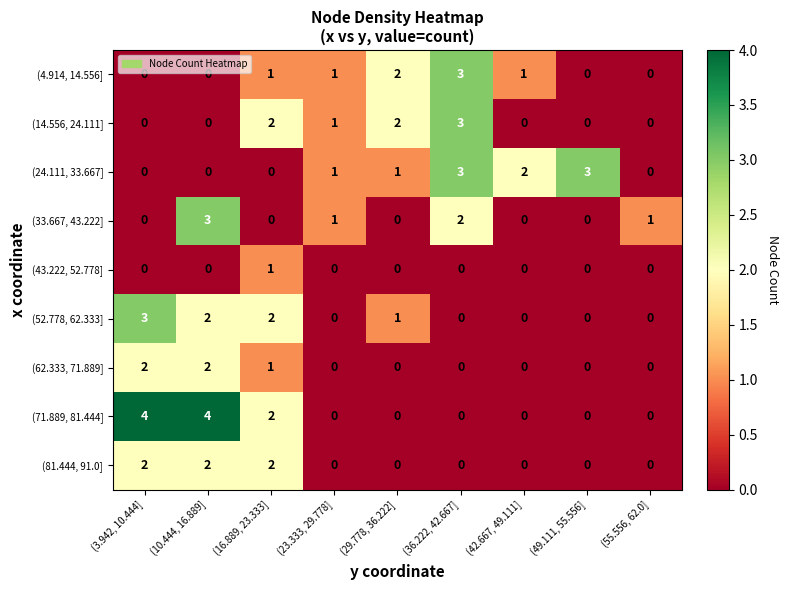

At which category is the sum across all series the highest?

(10.444, 16.889]